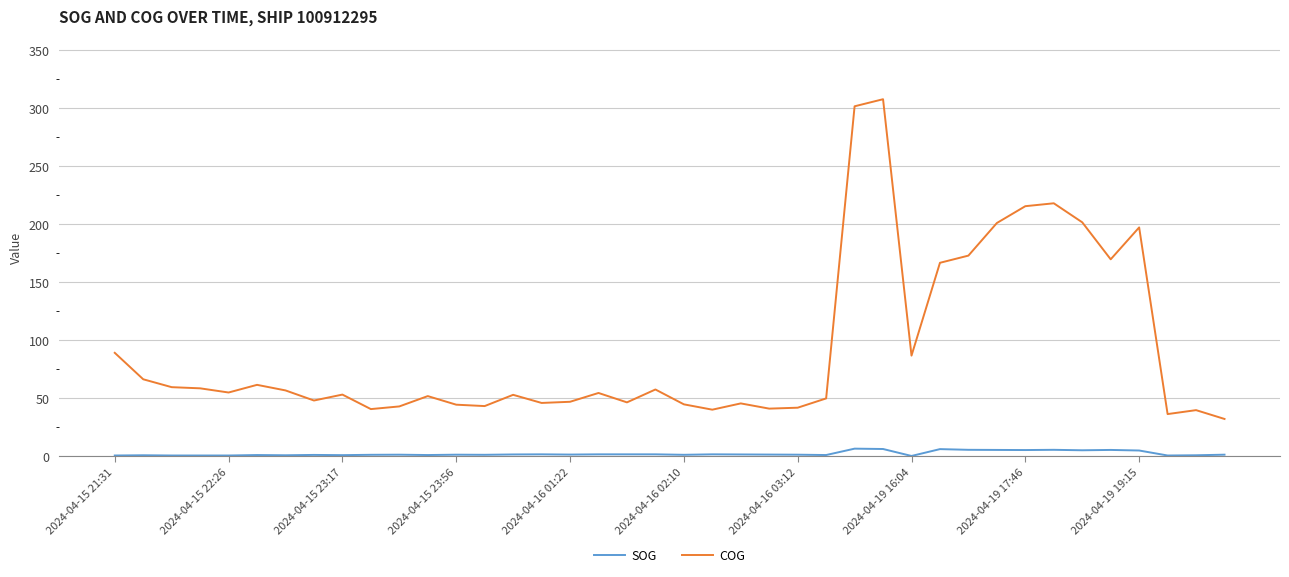

List the series in order of their peak value, lowest first.

SOG, COG